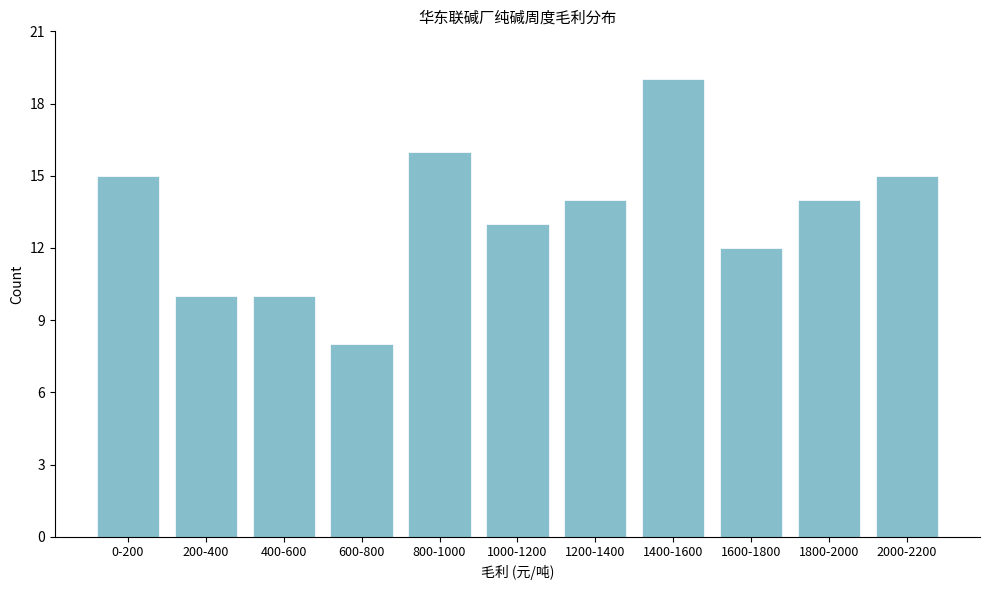

Reading left to right, extract all data points from this chart.

0-200=15	200-400=10	400-600=10	600-800=8	800-1000=16	1000-1200=13	1200-1400=14	1400-1600=19	1600-1800=12	1800-2000=14	2000-2200=15